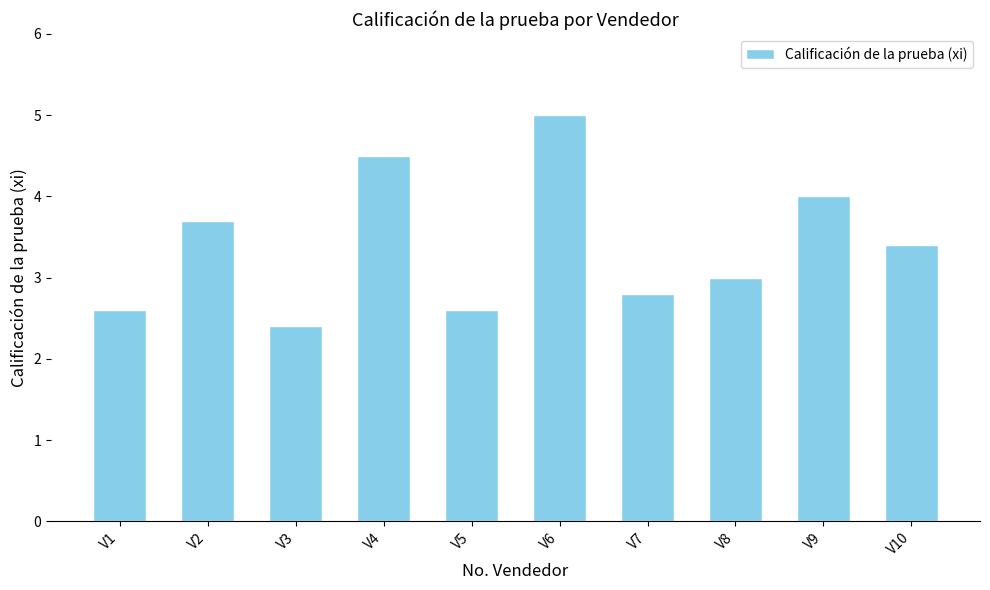

What is the sum of all values?

34.0